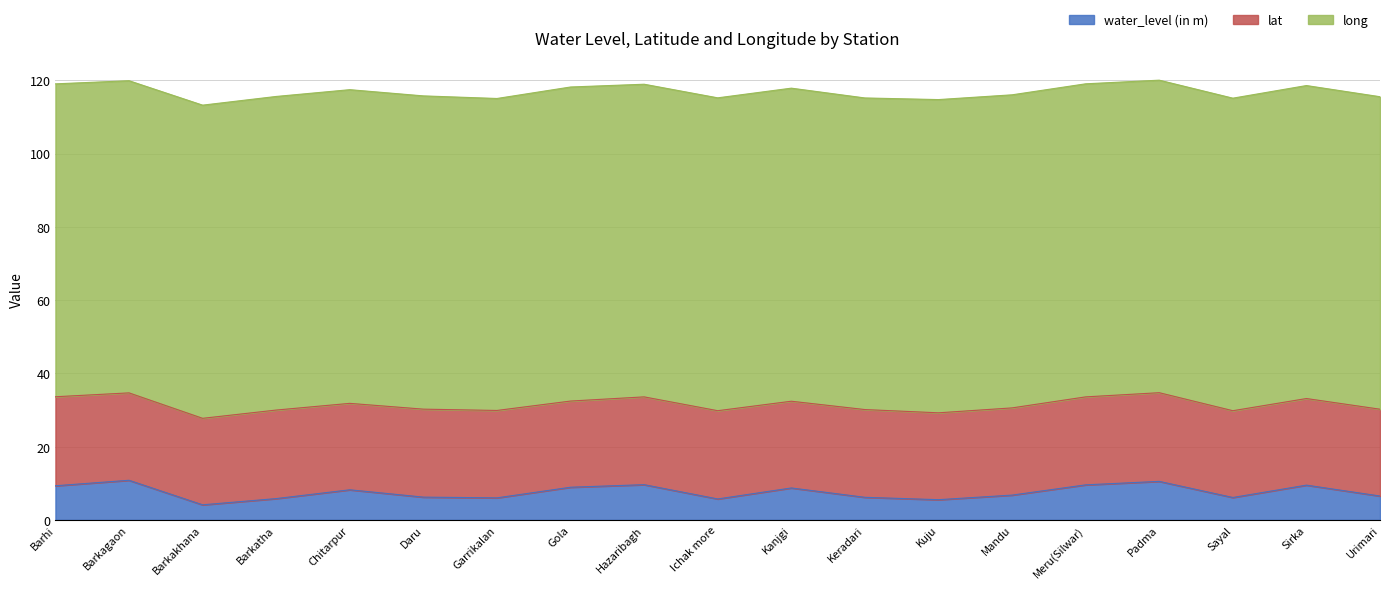

Is it true that long equals 85.2 at Garrikalan?

True